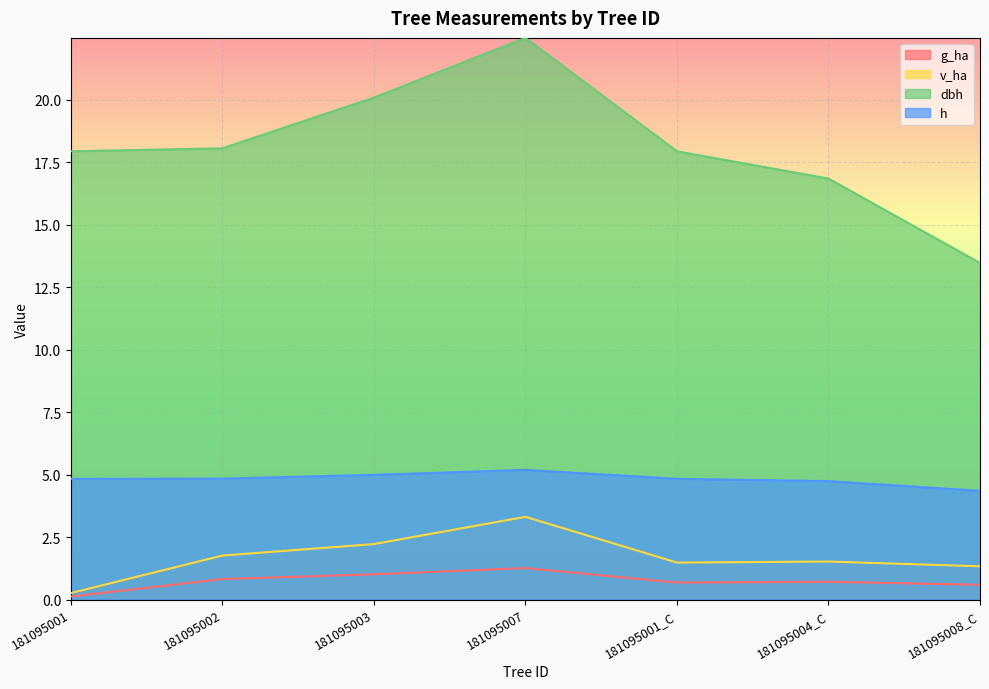

Reading left to right, extract all data points from this chart.

g_ha: 181095001=0.1	181095002=0.8	181095003=1.0	181095007=1.3	181095001_C=0.7	181095004_C=0.7	181095008_C=0.6
v_ha: 181095001=0.3	181095002=1.8	181095003=2.2	181095007=3.3	181095001_C=1.5	181095004_C=1.5	181095008_C=1.3
dbh: 181095001=17.9	181095002=18.1	181095003=20.1	181095007=22.5	181095001_C=17.9	181095004_C=16.9	181095008_C=13.5
h: 181095001=4.8	181095002=4.8	181095003=5.0	181095007=5.2	181095001_C=4.8	181095004_C=4.7	181095008_C=4.3